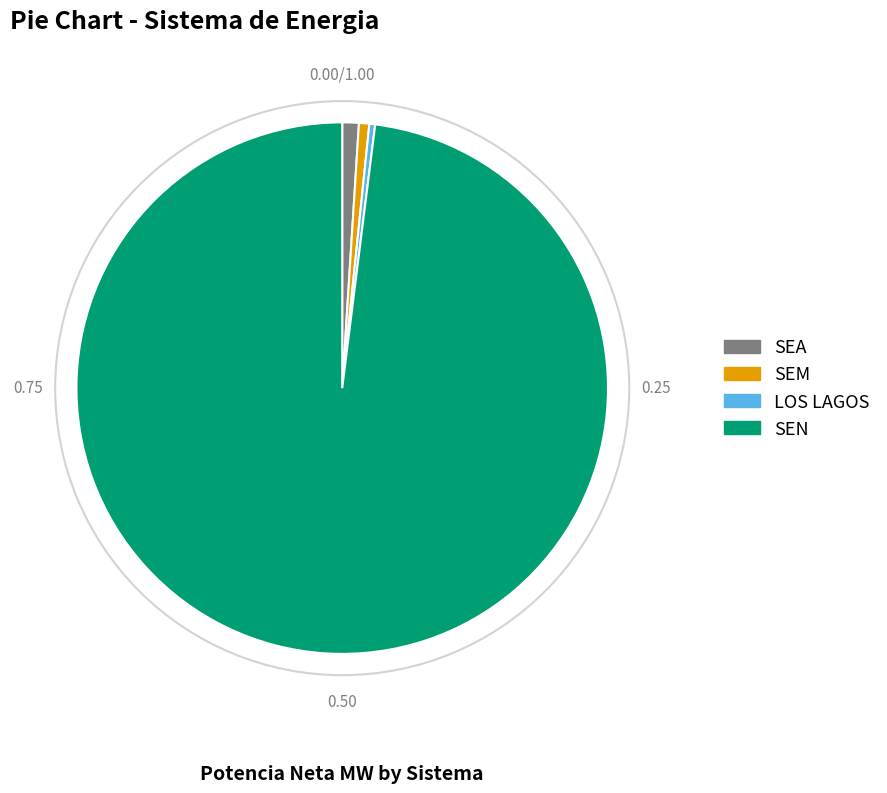

Does any single category account for the majority?

Yes